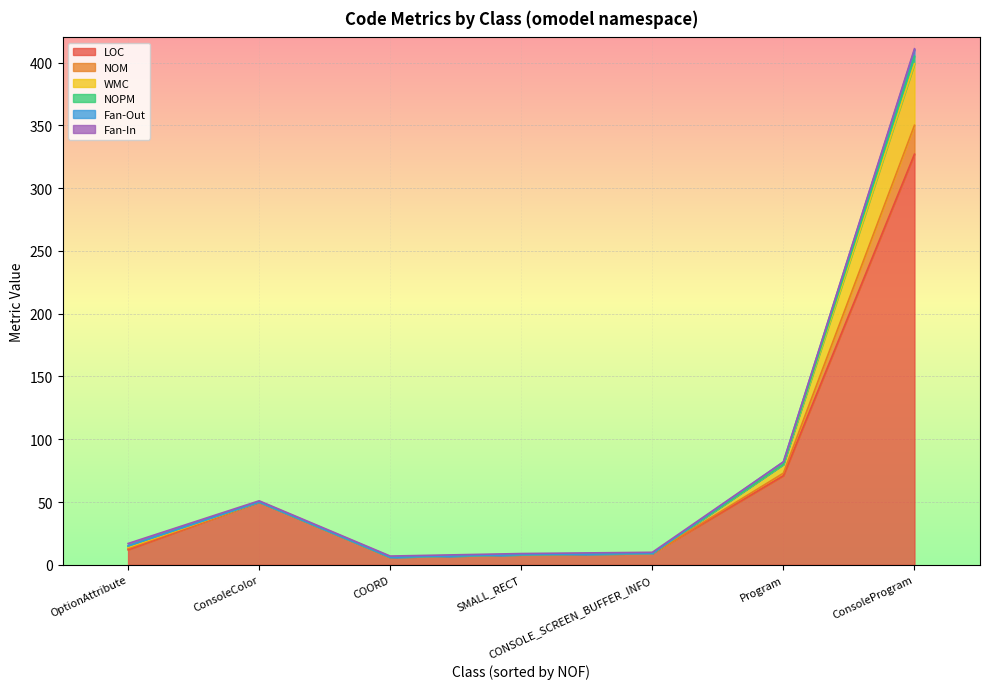

The value of Fan-In at SMALL_RECT is 2. True or false?

False